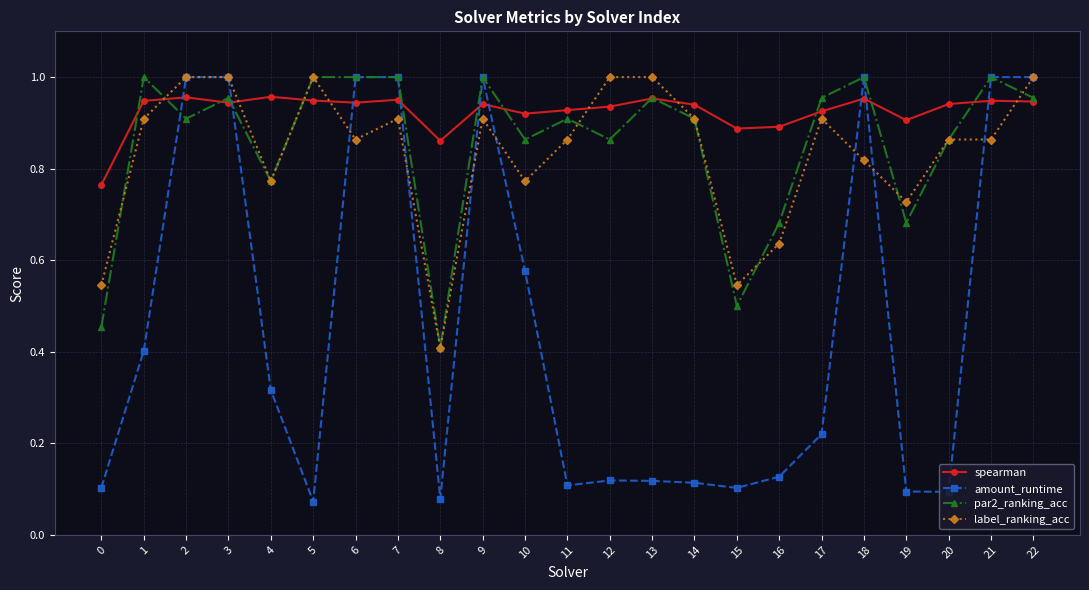

Which series has the largest range (max minus min)?

amount_runtime